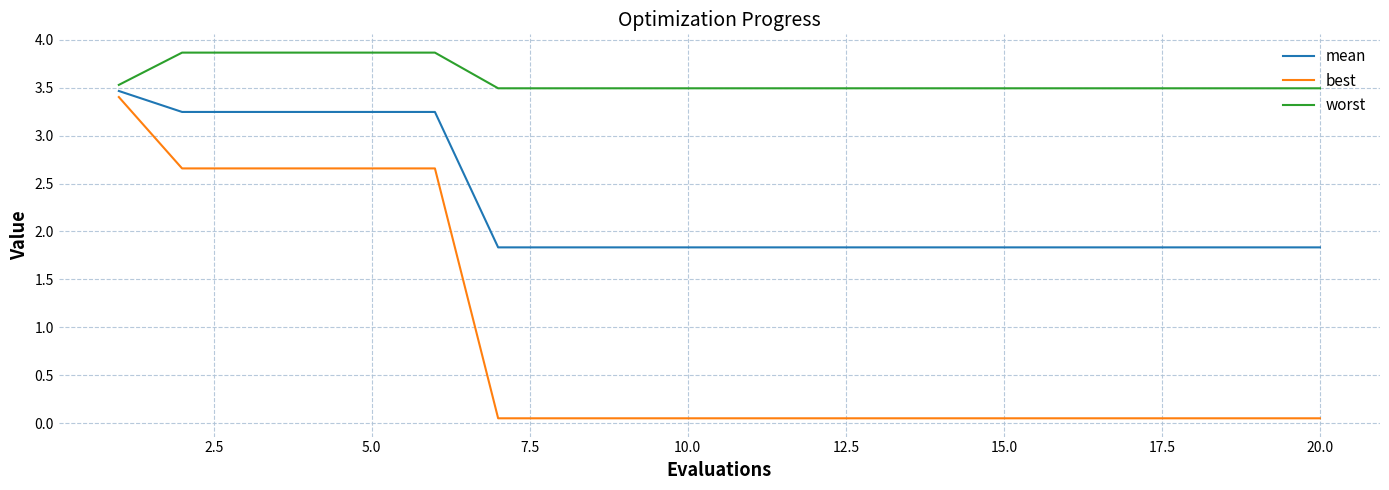

True or false: best and worst intersect in this chart.

False